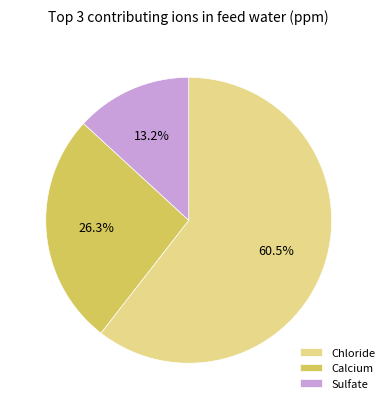

Approximately how many times larger is the value at Sulfate compared to Calcium?

0.5